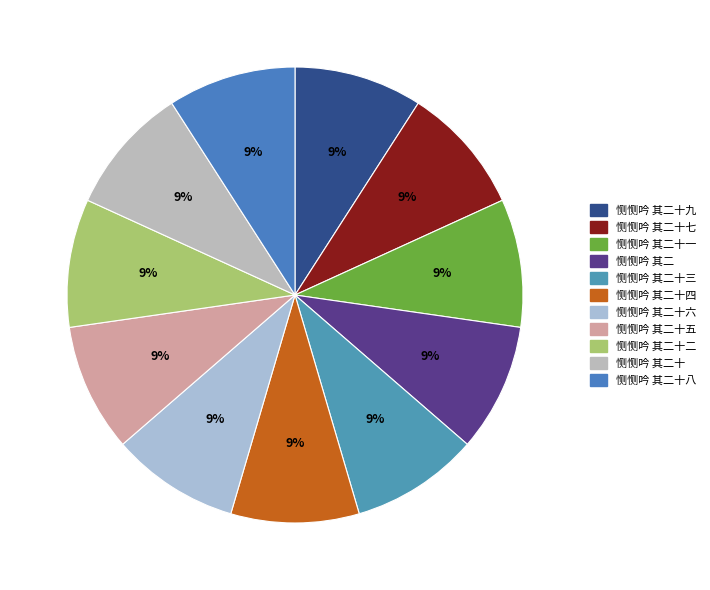

Between 恻恻吟 其二十 and 恻恻吟 其二十七, which is larger?

恻恻吟 其二十七